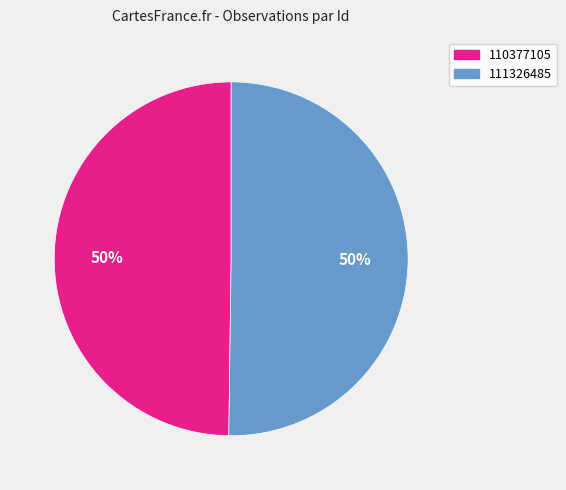

True or false: 111326485 accounts for 50% of the total.

True